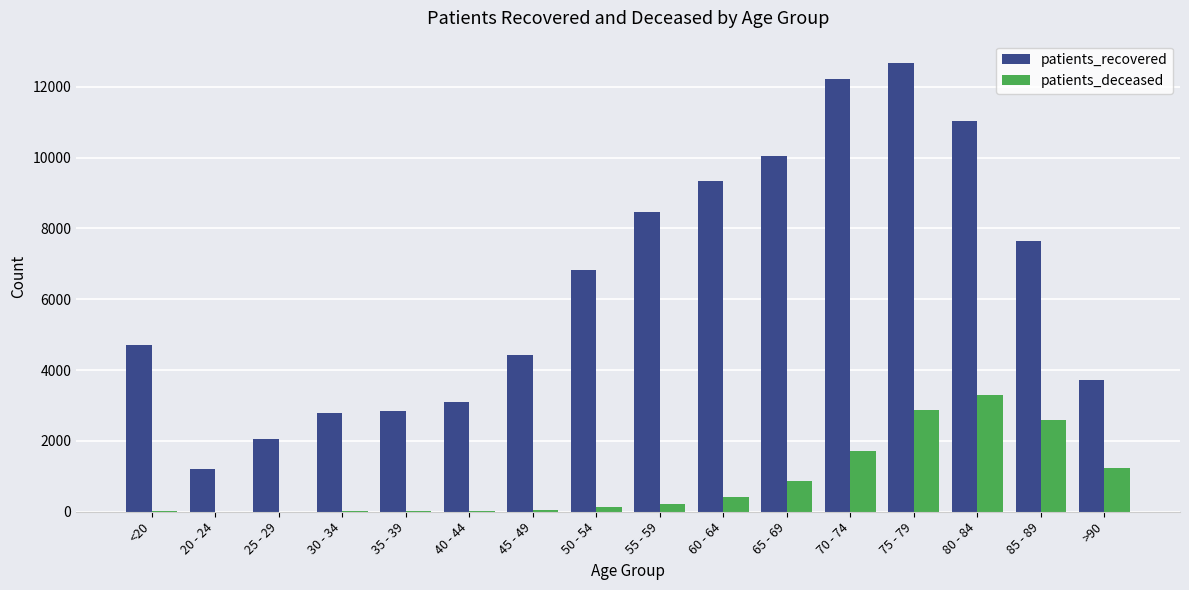

Is the value of patients_recovered at 75 - 79 greater than the value of patients_deceased at 75 - 79?

Yes